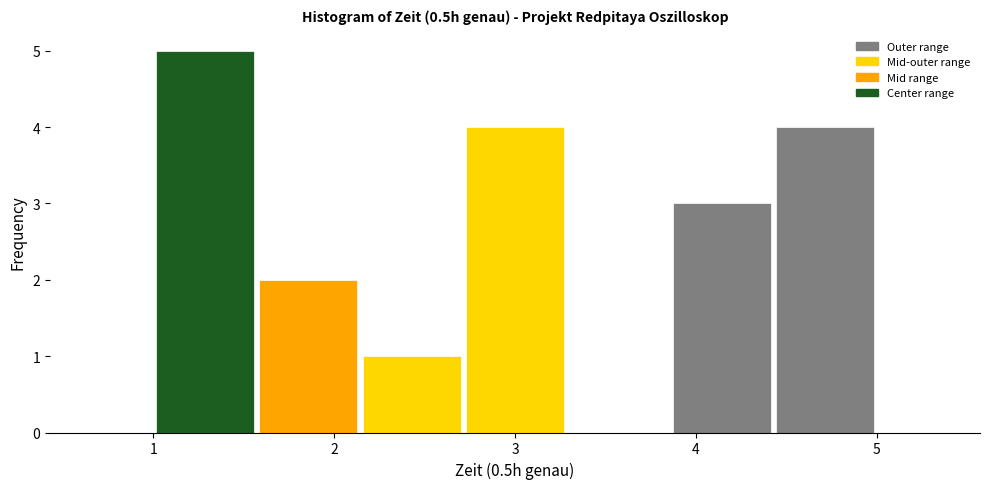

Reading left to right, list every bar in this chart as the range it spans on the x-axis followed by its height. Neither the bar edges nor the heights are printed on the chart, so give them approximately, as read against the axes.

1.0 to 1.6: 5
1.6 to 2.1: 2
2.1 to 2.7: 1
2.7 to 3.3: 4
3.3 to 3.9: 0
3.9 to 4.4: 3
4.4 to 5.0: 4